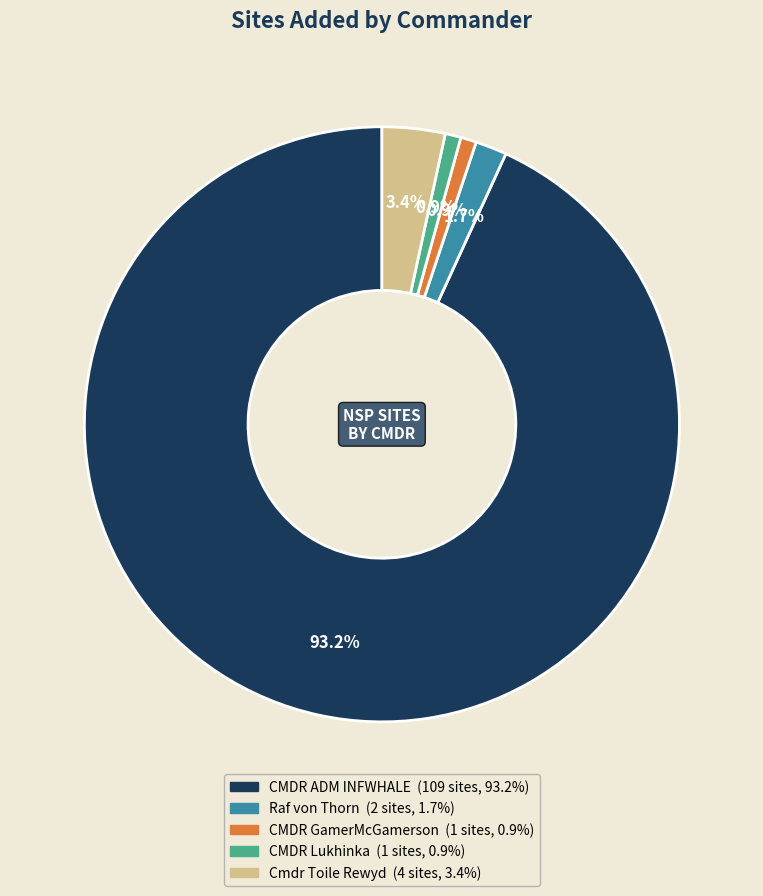

Which slice is the largest?

CMDR ADM INFWHALE